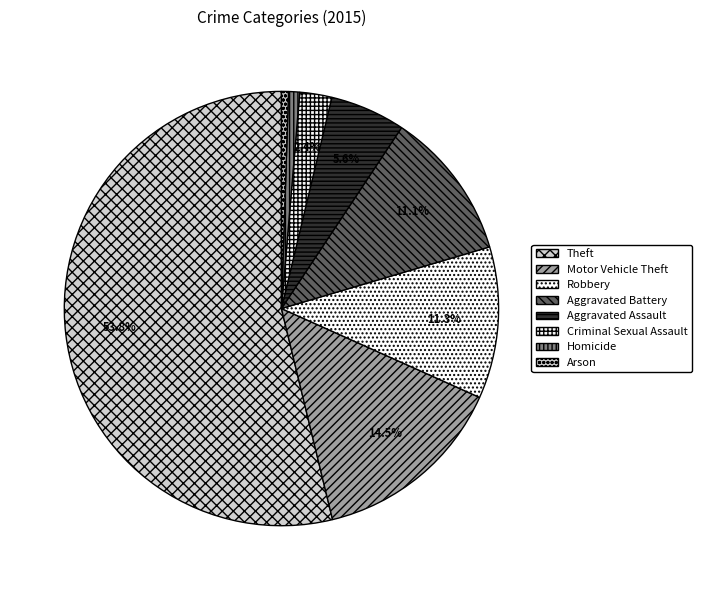

True or false: Arson accounts for 1% of the total.

True